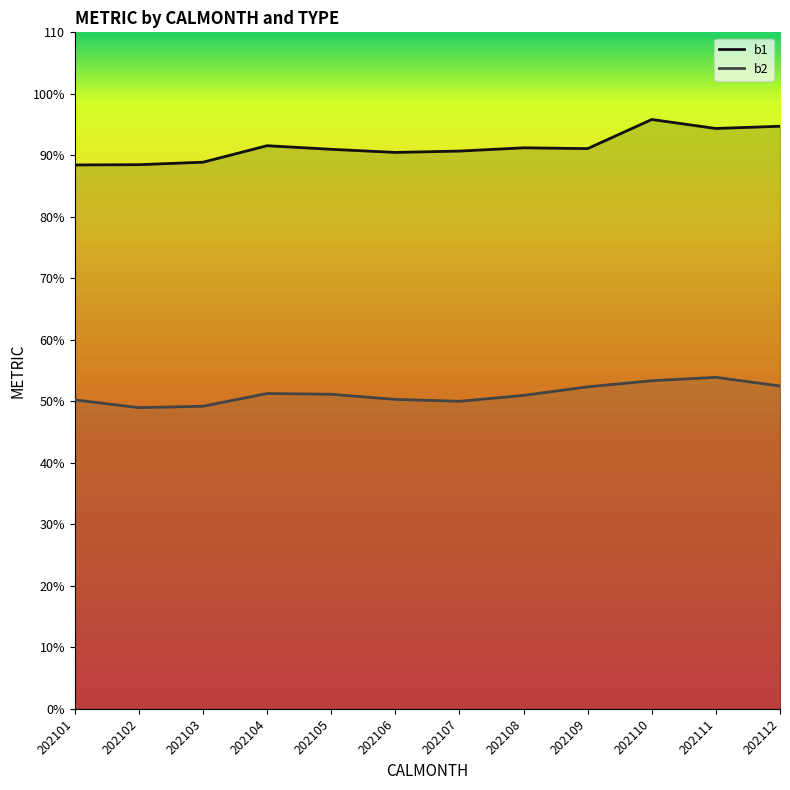

How many values in the b2 series exceed 51?

6